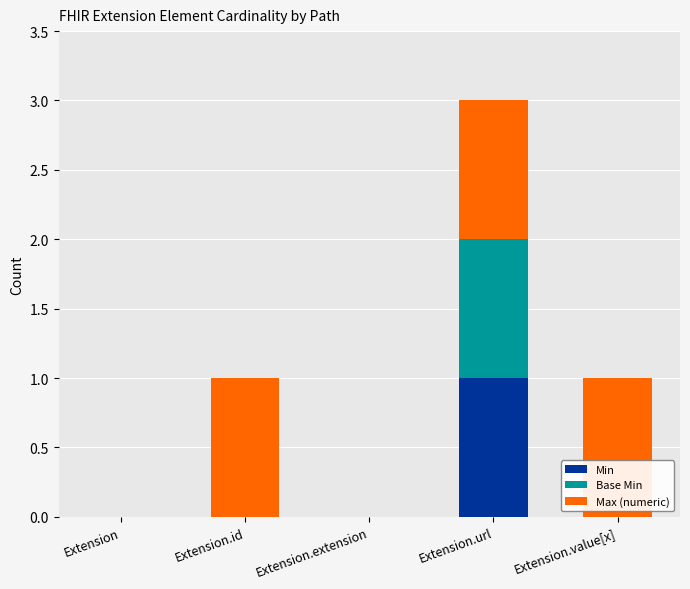

Does the chart contain stacked bars?

Yes